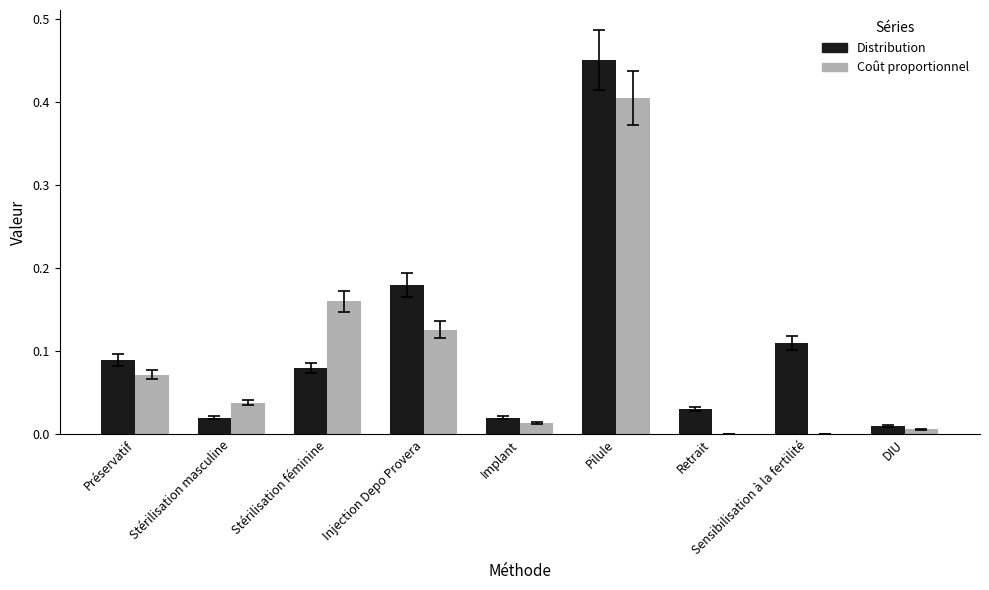

Between Injection Depo Provera and DIU, which series saw the biggest shift?

Distribution